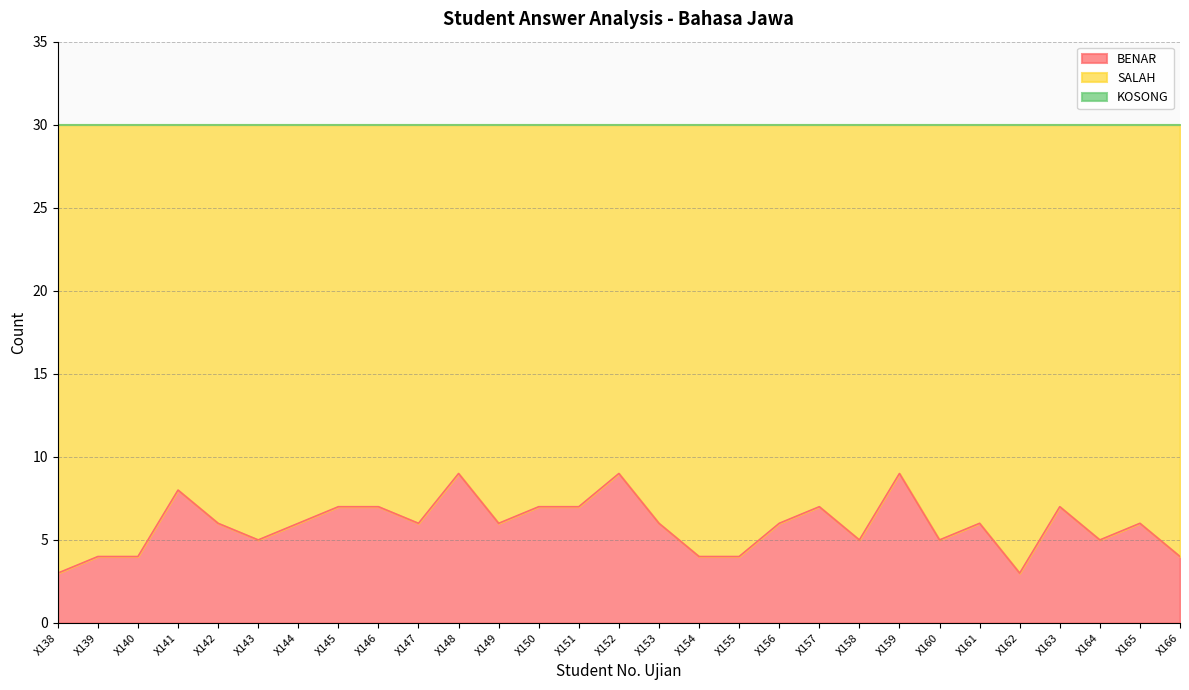

What is the value of the SALAH point at the 17th from the left?

26